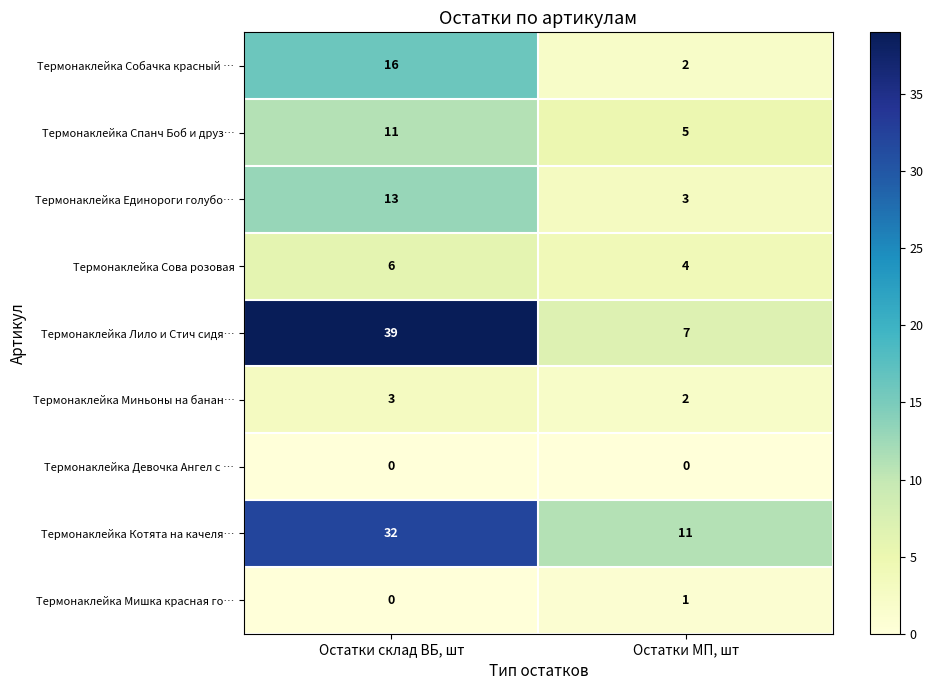

Reading left to right, transcribe all the data shown in this chart.

Термонаклейка Собачка красный …: Остатки склад ВБ, шт=16	Остатки МП, шт=2
Термонаклейка Спанч Боб и друз…: Остатки склад ВБ, шт=11	Остатки МП, шт=5
Термонаклейка Единороги голубо…: Остатки склад ВБ, шт=13	Остатки МП, шт=3
Термонаклейка Сова розовая: Остатки склад ВБ, шт=6	Остатки МП, шт=4
Термонаклейка Лило и Стич сидя…: Остатки склад ВБ, шт=39	Остатки МП, шт=7
Термонаклейка Миньоны на банан…: Остатки склад ВБ, шт=3	Остатки МП, шт=2
Термонаклейка Девочка Ангел с …: Остатки склад ВБ, шт=0	Остатки МП, шт=0
Термонаклейка Котята на качеля…: Остатки склад ВБ, шт=32	Остатки МП, шт=11
Термонаклейка Мишка красная го…: Остатки склад ВБ, шт=0	Остатки МП, шт=1